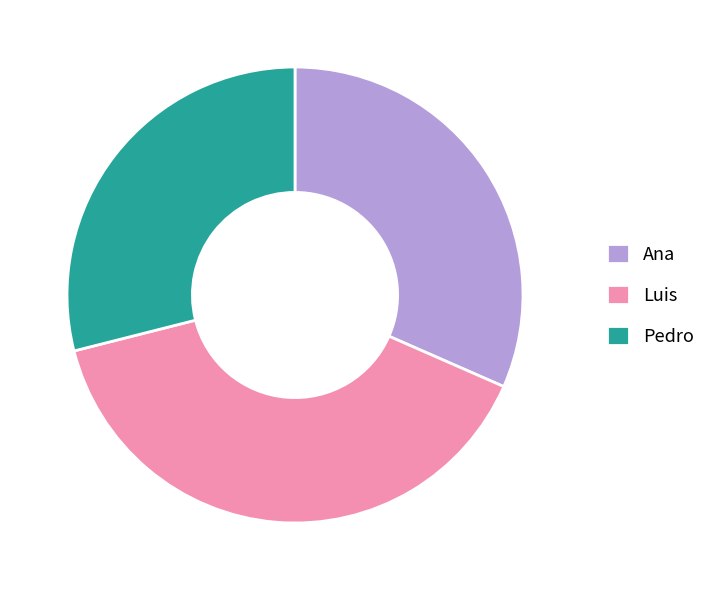

Does any single category account for the majority?

No